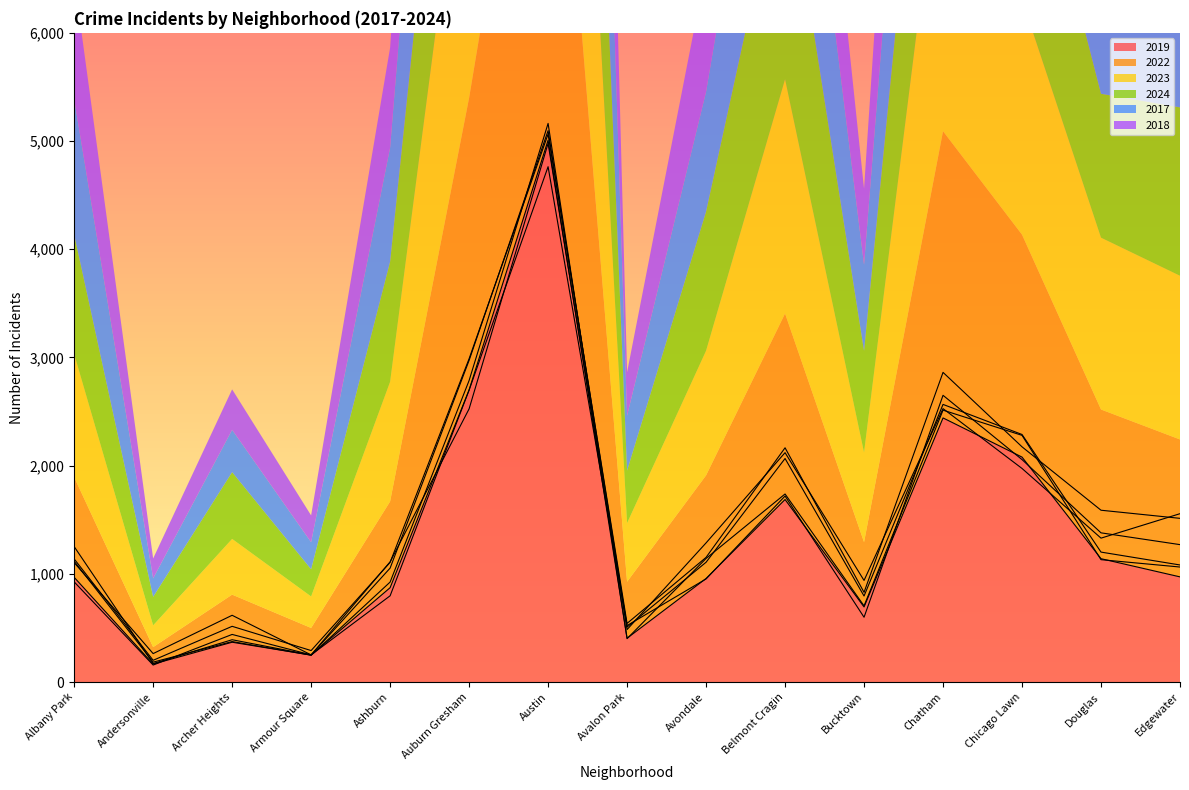

The 2017 series shows 1082 at Edgewater. True or false?

True